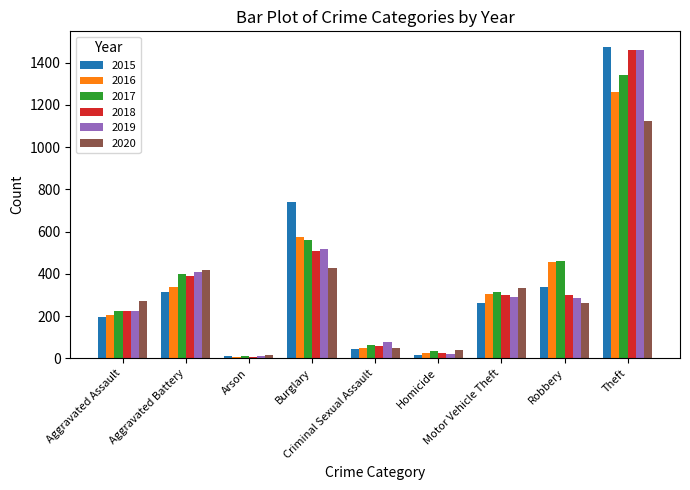

What is the highest value of the 2016 series?

1259